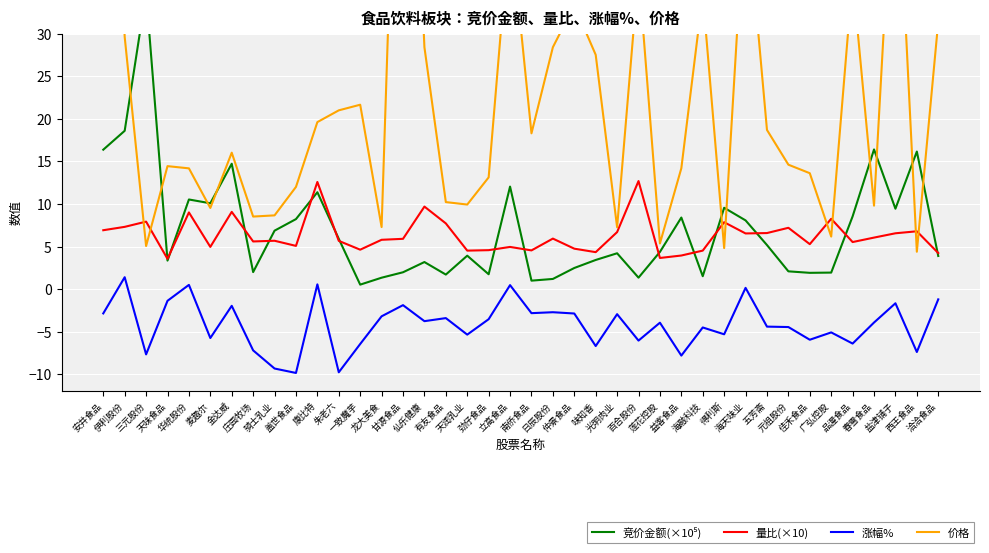

True or false: 量比(×10) and 涨幅% intersect in this chart.

False